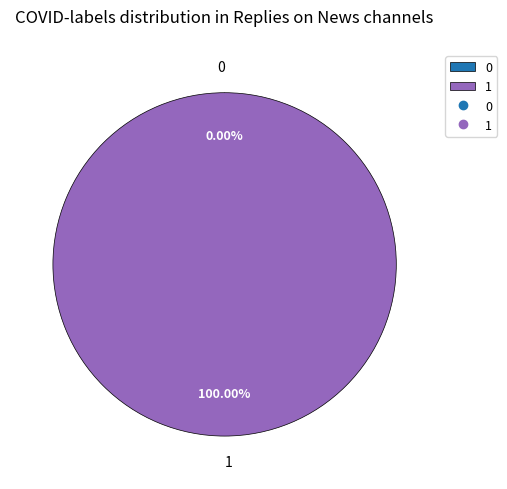

What is the largest slice in the pie chart?

1